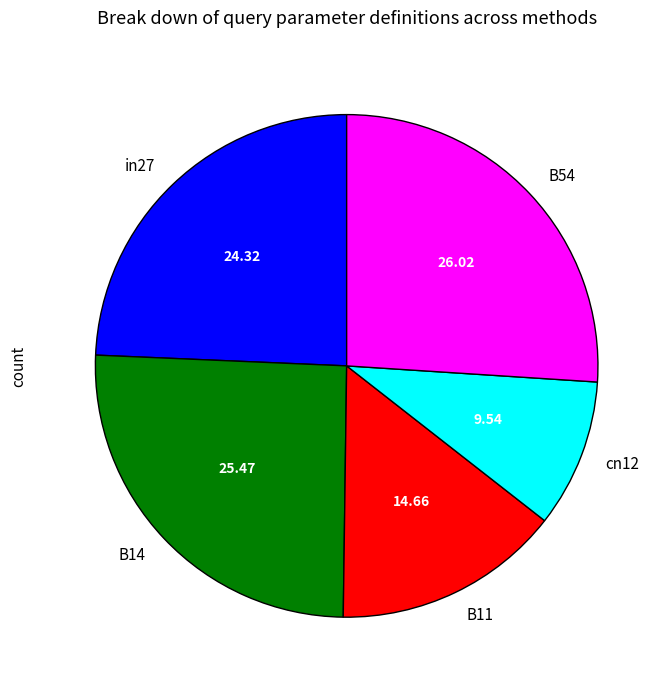

Does any single category account for the majority?

No